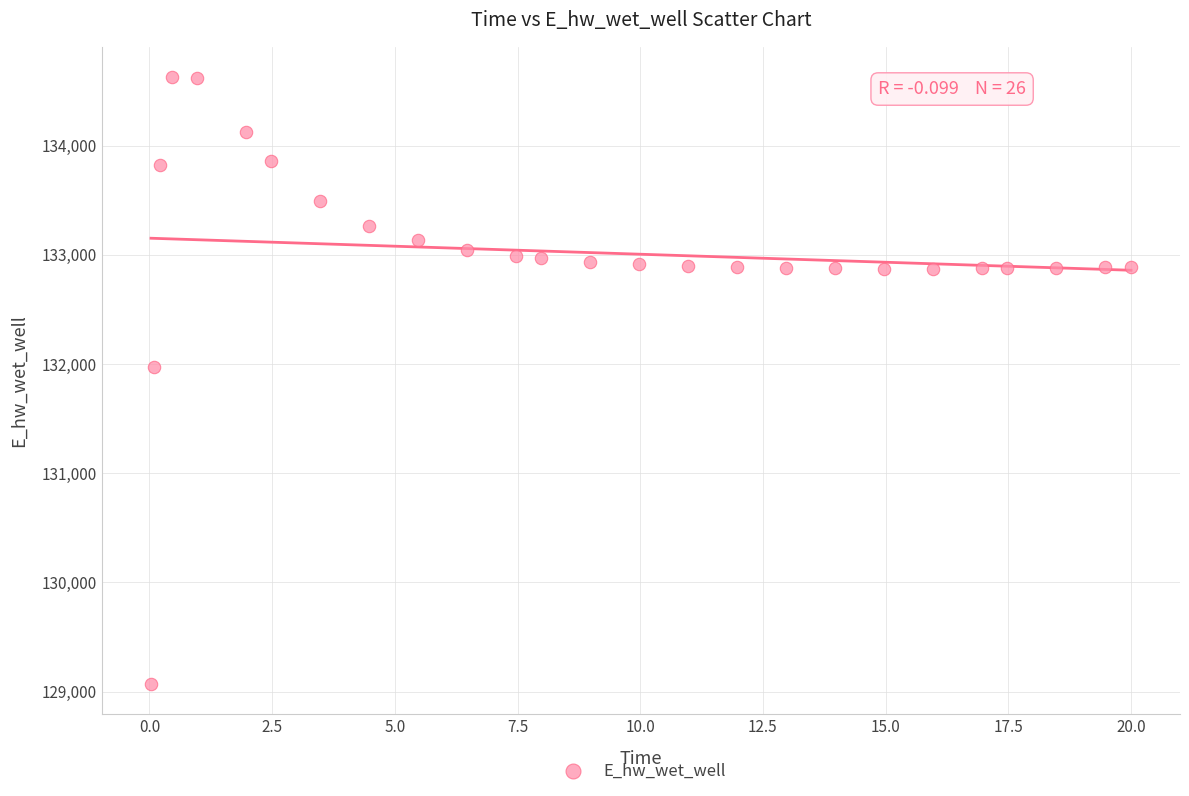

What Y value in the scatter plot is closest to 131848?

131969.8